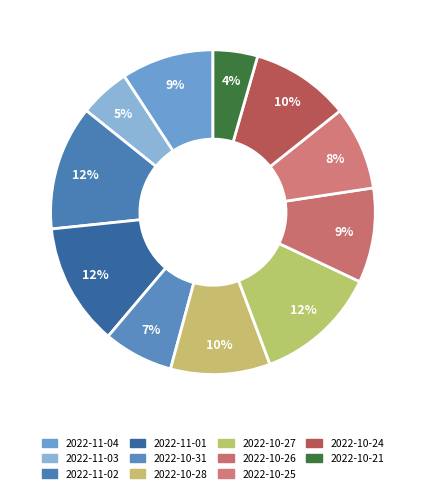

How many segments does this pie chart have?

11